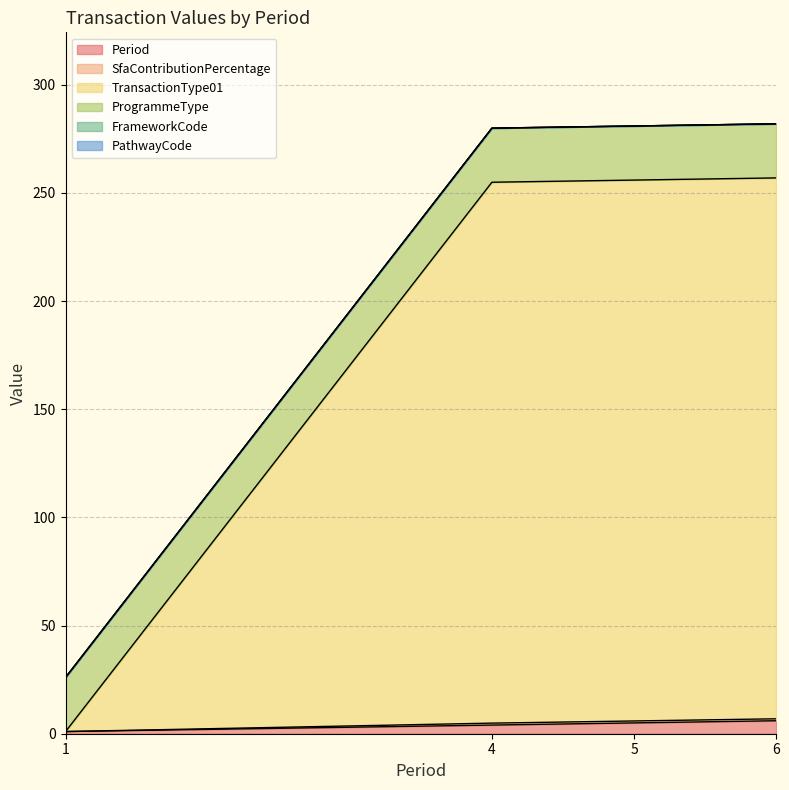

Where is TransactionType01 nearest to the value 153?

4